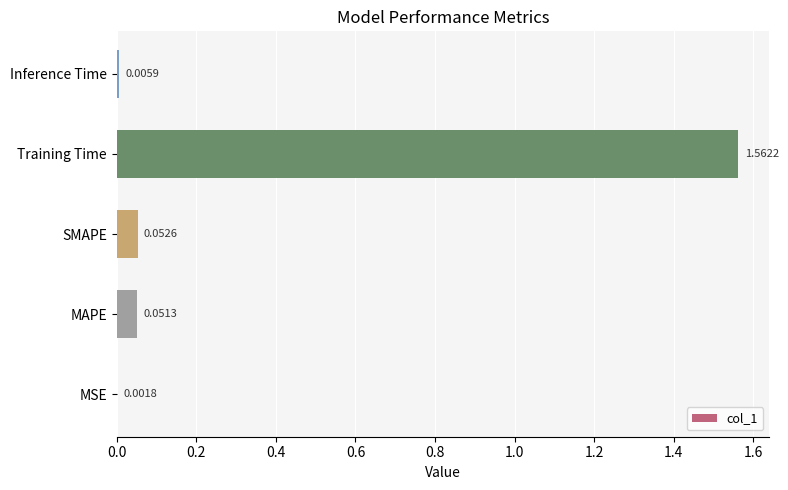

Which label corresponds to the largest value in the chart?

Training Time